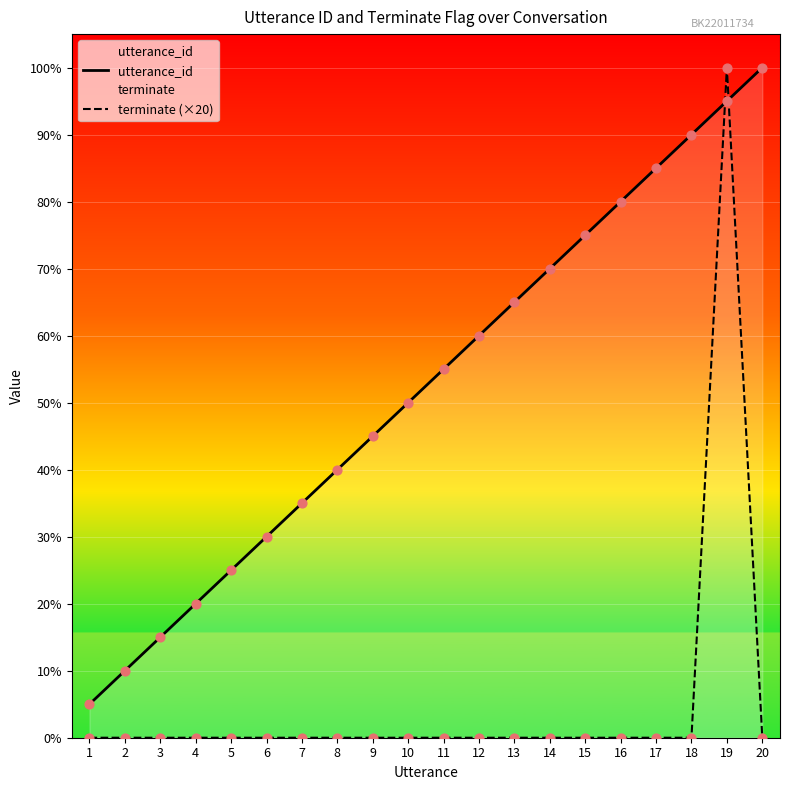

Which series has the largest Y range (max minus min)?

terminate (×20)